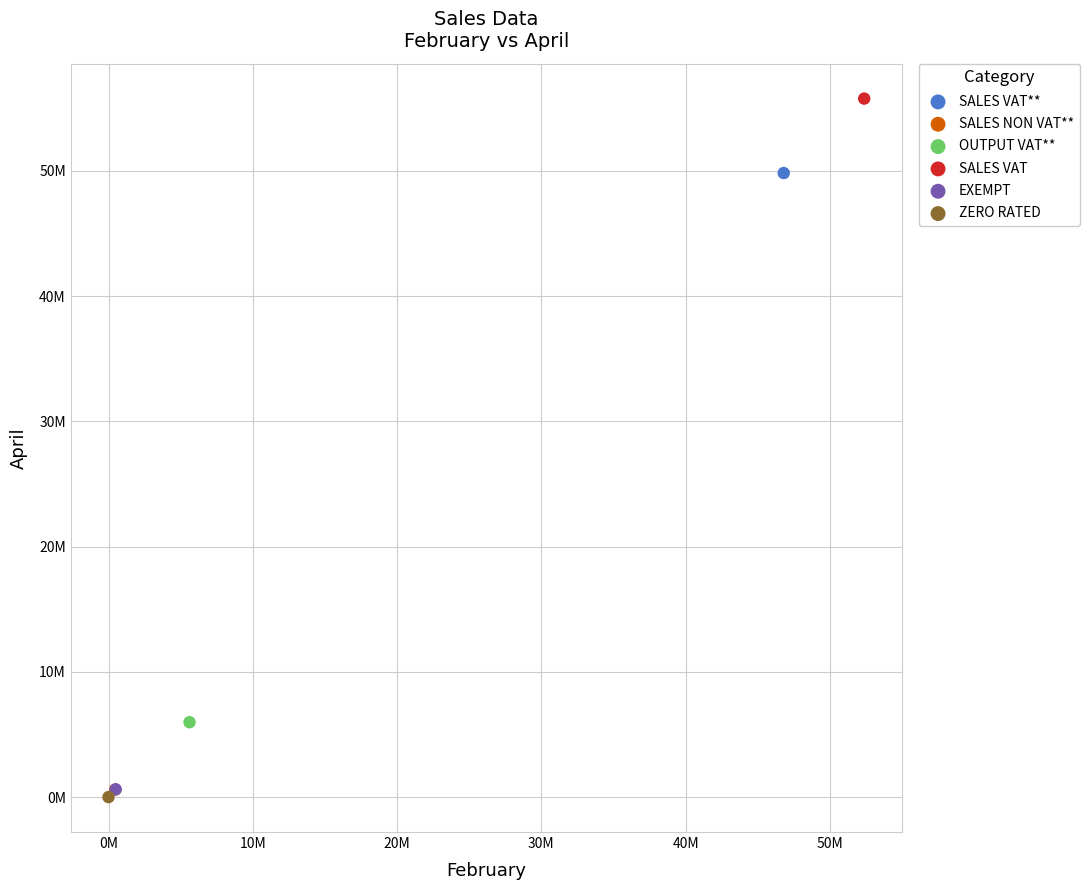

Which series reaches the maximum Y coordinate?

SALES VAT